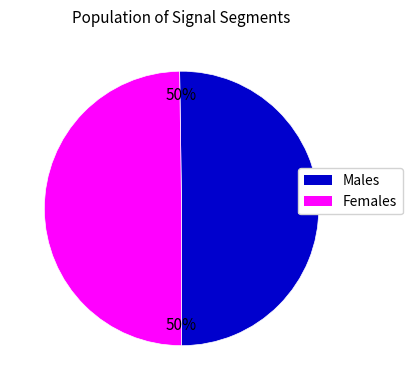

How many segments does this pie chart have?

2